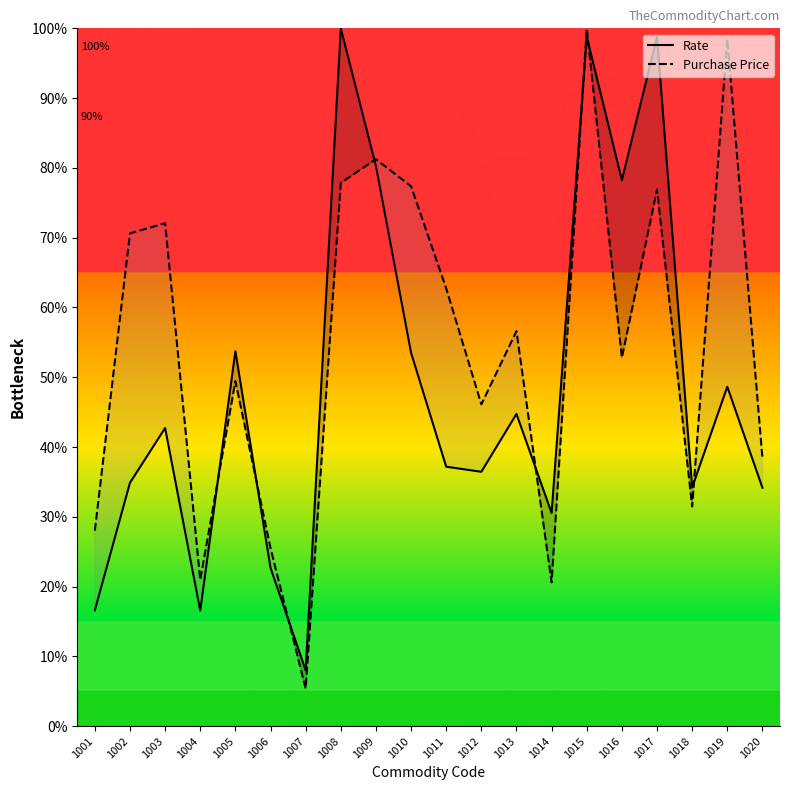

Is the value of Rate at 1009 greater than the value of Purchase Price at 1007?

Yes